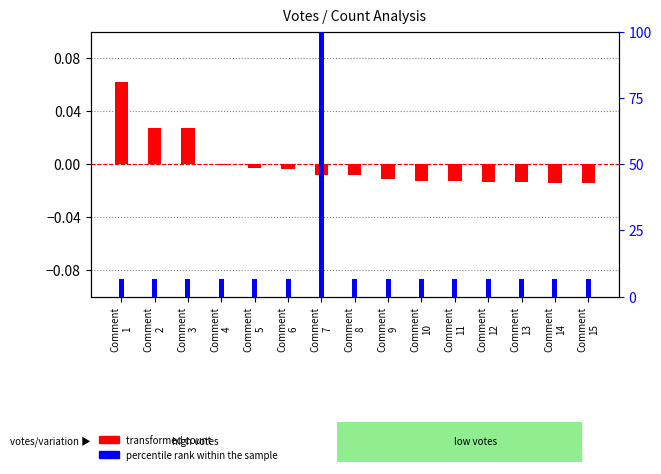

Between Comment
10 and Comment
5, which is larger?

Comment
5